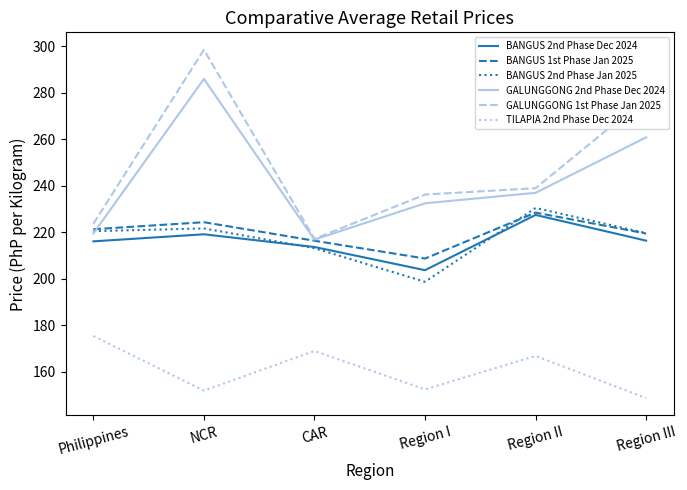

What position from the left is CAR?

3